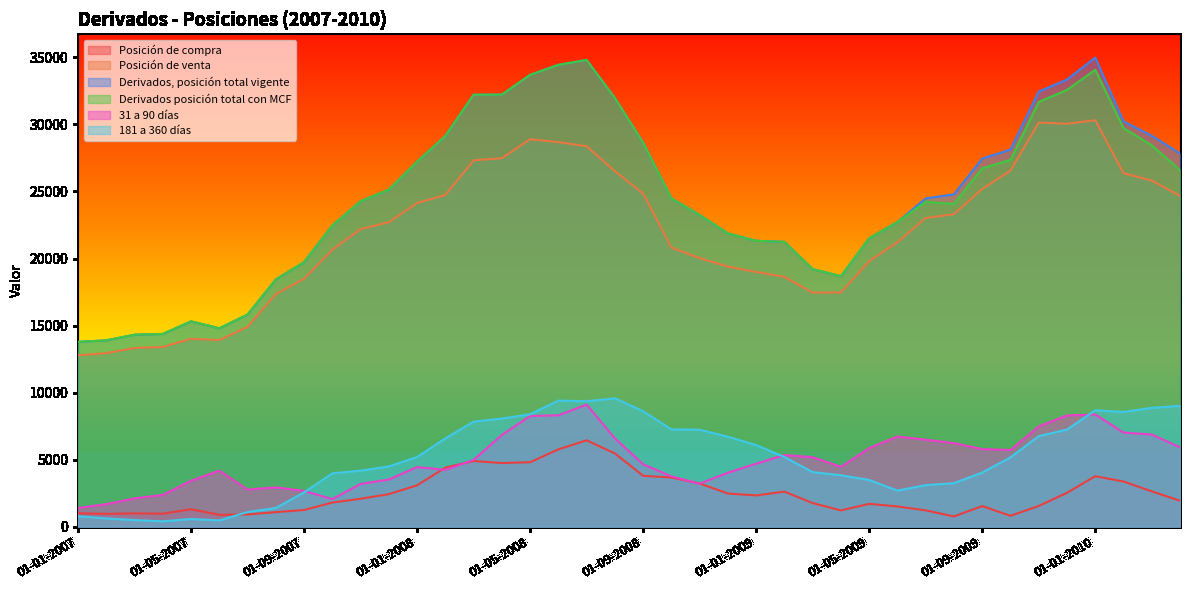

True or false: Derivados, posición total vigente and Posición de compra cross at least once.

False